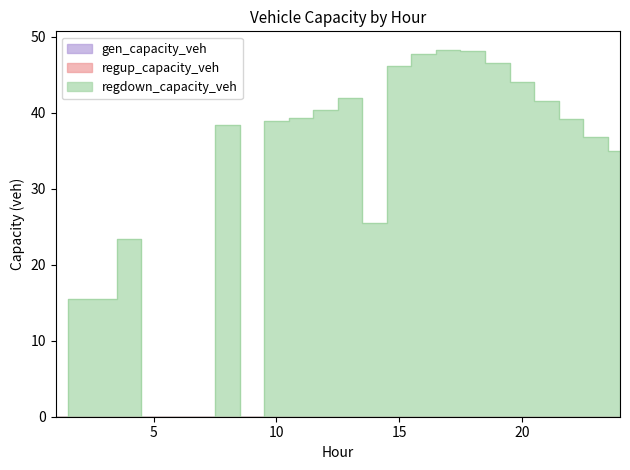

What is the difference between the highest and lowest values at 10?

38.8